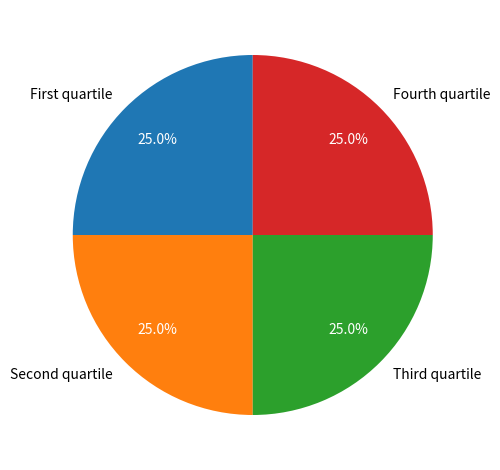

Is there a majority slice in this chart?

No